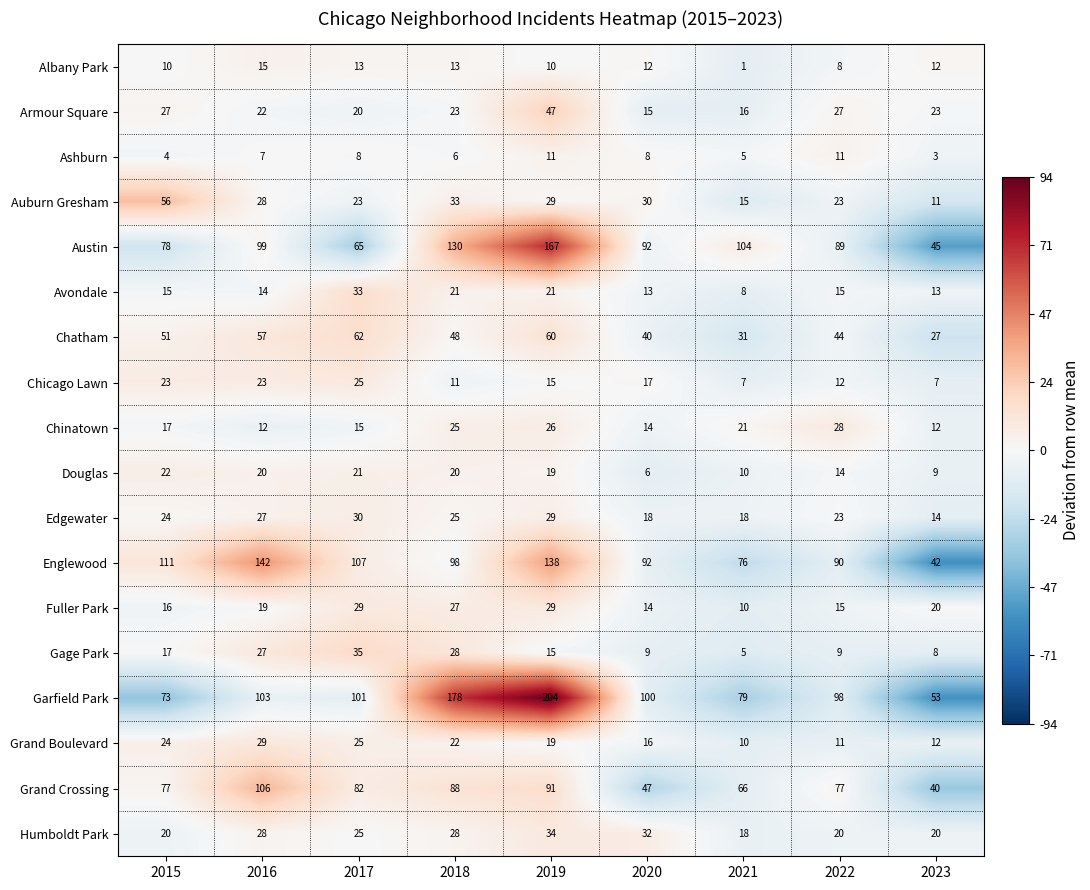

The value of Douglas at 2019 is 19. True or false?

True